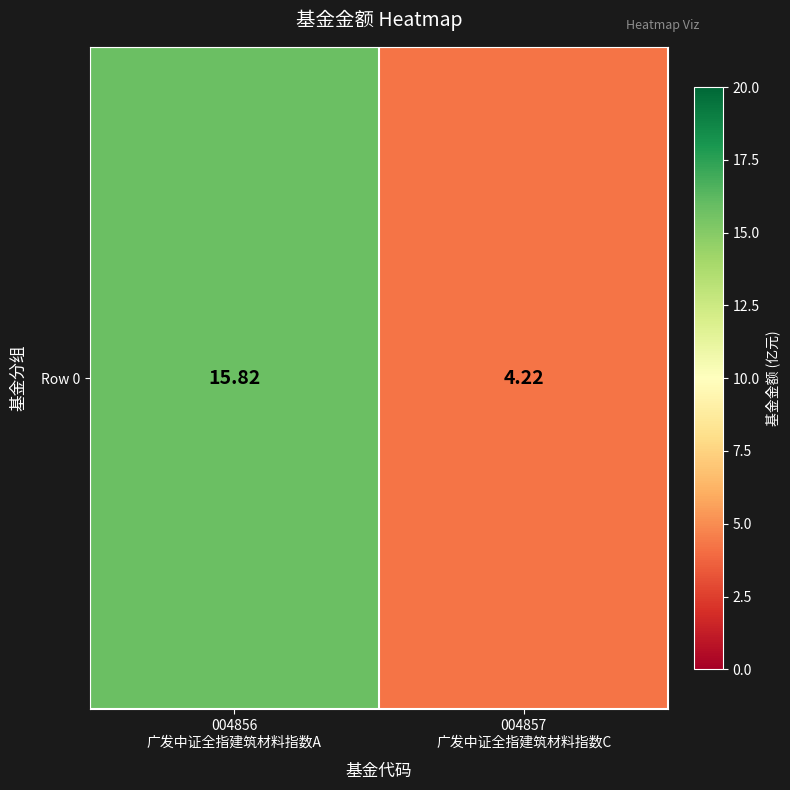

True or false: the data shows 24.5 at 004856
广发中证全指建筑材料指数A.

False